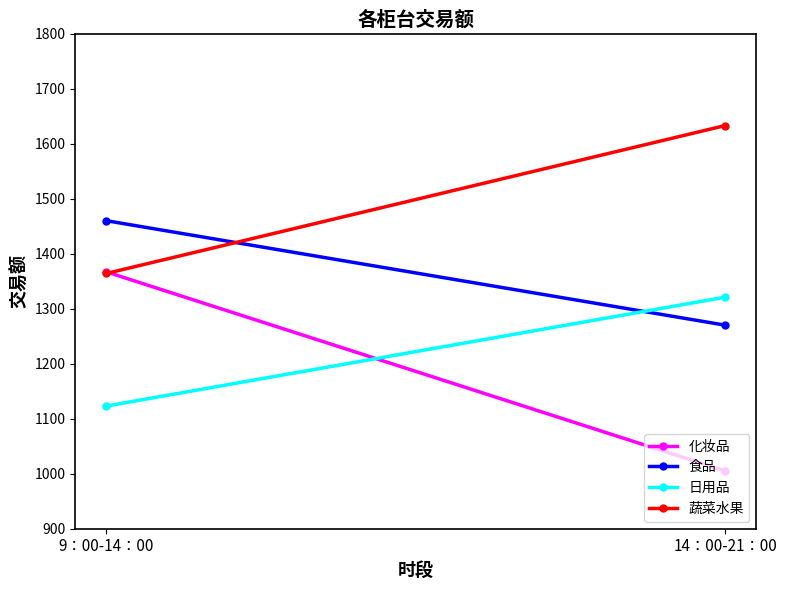

The value of 化妆品 at 9：00-14：00 is 1367. True or false?

True